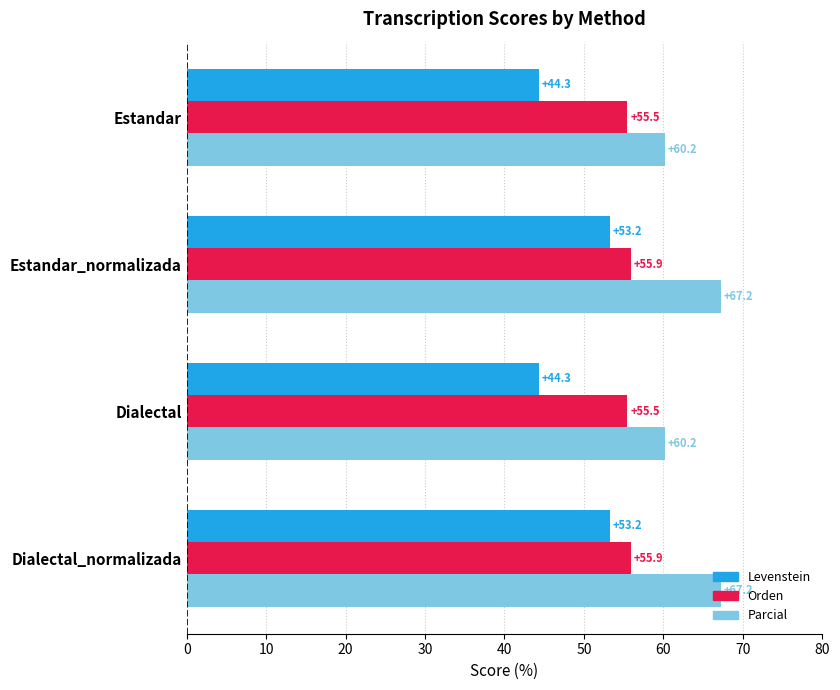

What is the average value of the Orden series?

55.7